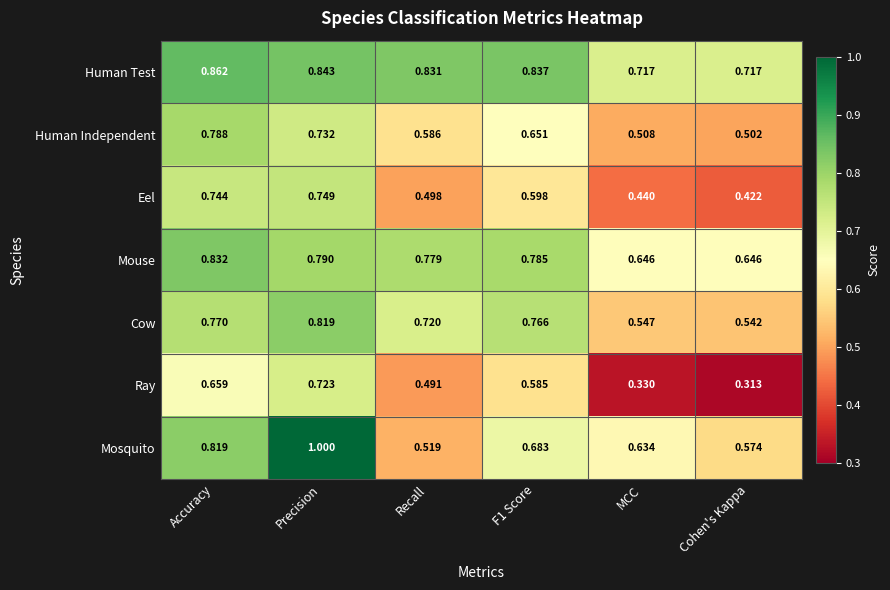

How many categories are shown in the chart?

6